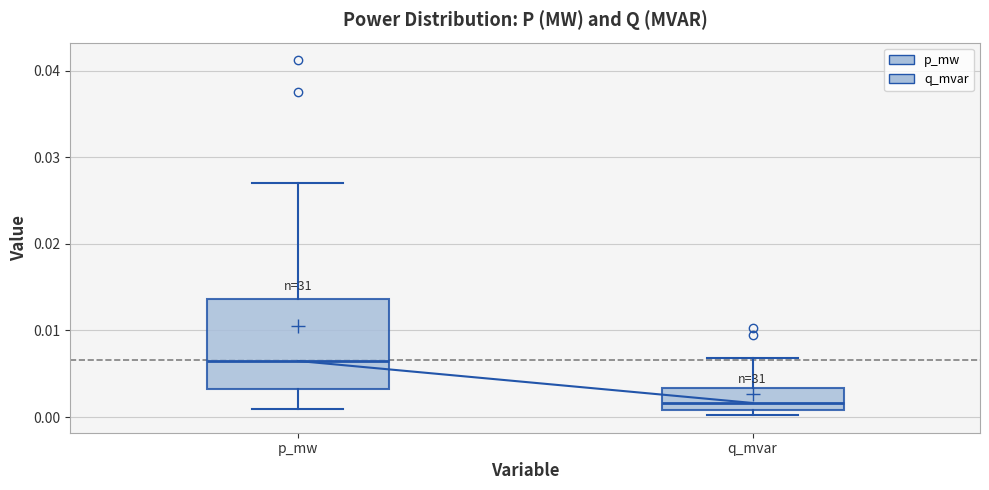

Which box's median line is the lowest?

q_mvar